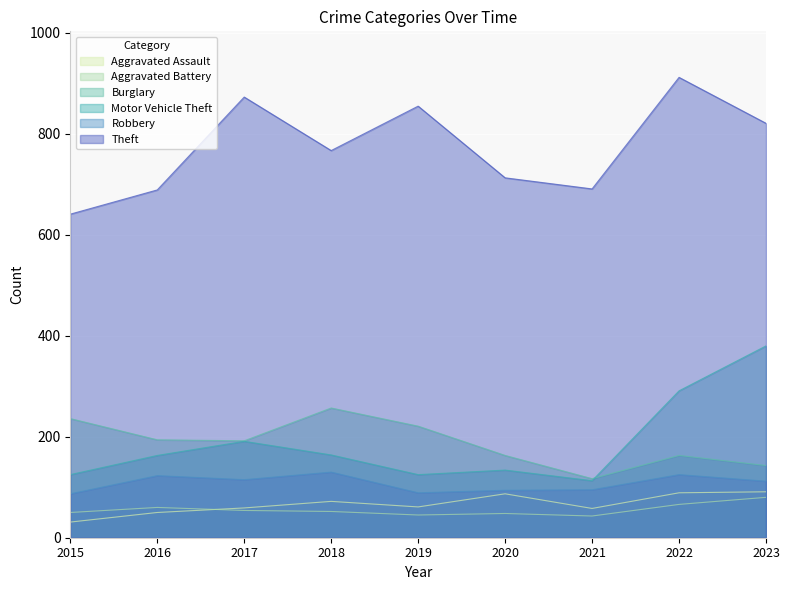

Reading left to right, transcribe all the data shown in this chart.

Aggravated Assault: 31	50	59	72	61	87	58	89	91
Aggravated Battery: 50	60	54	52	45	48	43	66	80
Burglary: 236	194	192	257	221	163	117	163	143
Motor Vehicle Theft: 125	163	191	164	125	134	113	291	380
Robbery: 87	123	115	130	89	94	95	125	112
Theft: 641	689	873	767	855	713	691	912	821